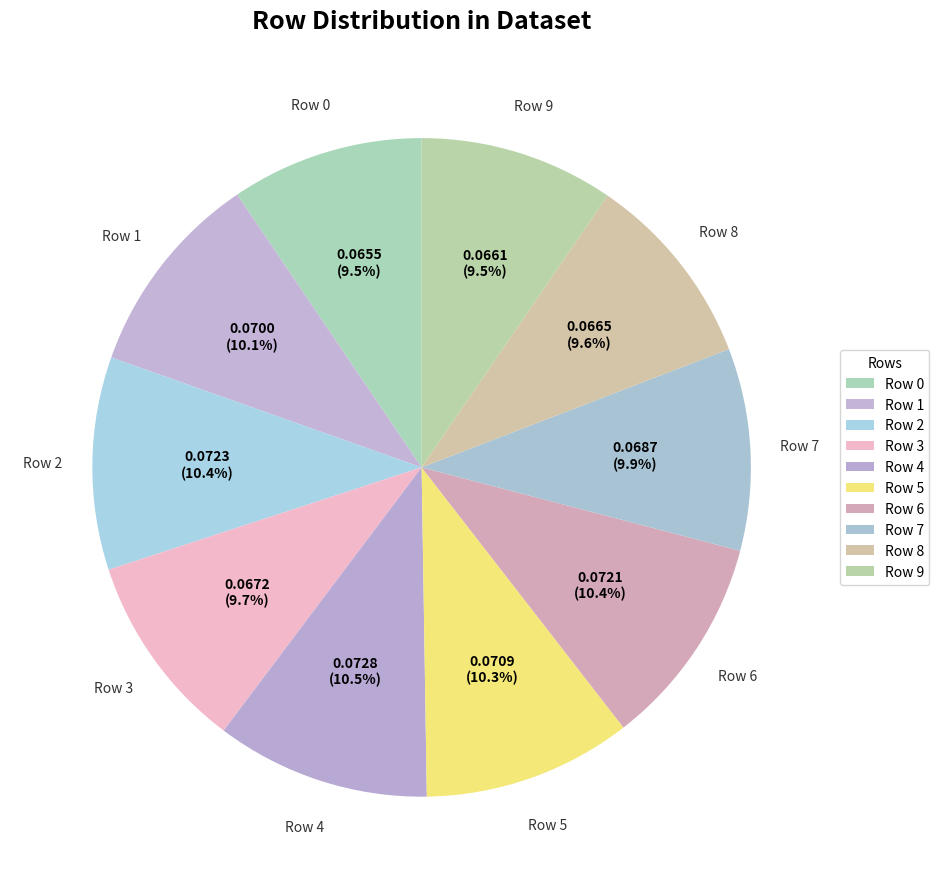

Rank the categories by value from lowest to highest.

Row 0, Row 9, Row 8, Row 3, Row 7, Row 1, Row 5, Row 6, Row 2, Row 4